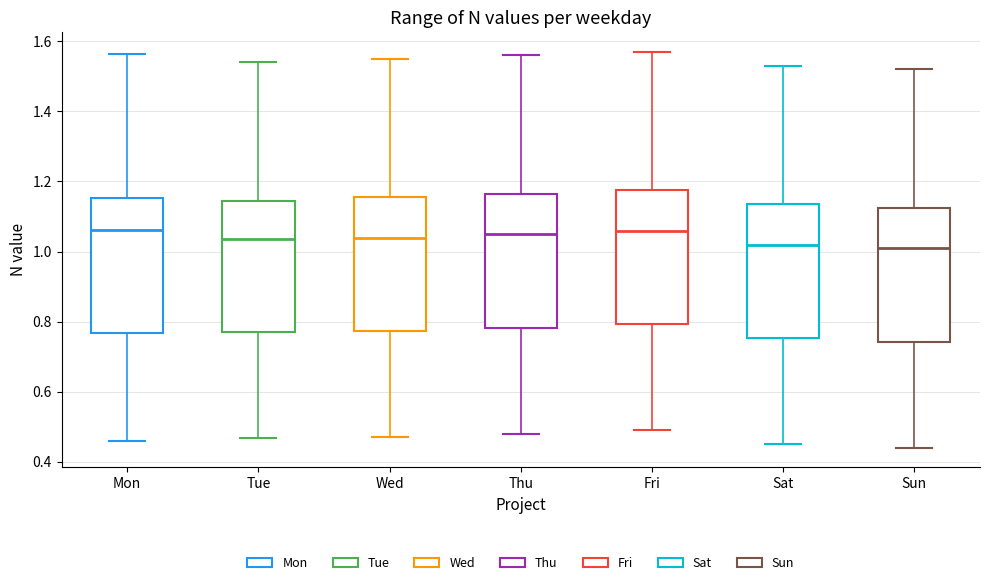

Reading left to right, transcribe this box plot: for each box, give where its median line is, the range the box spans, and where its two whiskers end, as read against the y-axis. The values are not printed on the chart, so give them approximately, as read against the axis.

Mon: median 1.06, box 0.76 to 1.16, whiskers 0.46 to 1.56
Tue: median 1.04, box 0.76 to 1.14, whiskers 0.46 to 1.54
Wed: median 1.04, box 0.78 to 1.16, whiskers 0.48 to 1.56
Thu: median 1.06, box 0.78 to 1.16, whiskers 0.48 to 1.56
Fri: median 1.06, box 0.80 to 1.18, whiskers 0.50 to 1.58
Sat: median 1.02, box 0.76 to 1.14, whiskers 0.46 to 1.54
Sun: median 1.02, box 0.74 to 1.12, whiskers 0.44 to 1.52